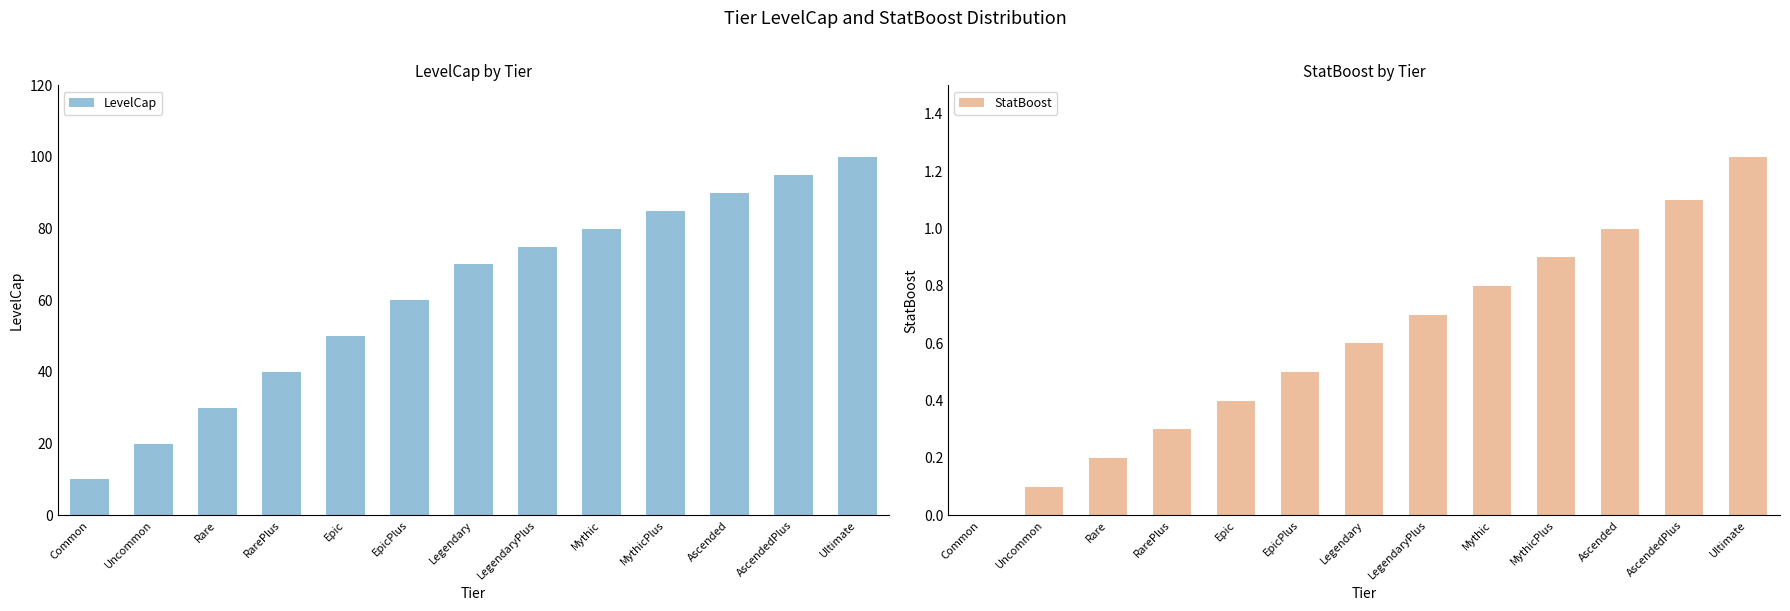

At which category does the chart reach its minimum across all series?

Common